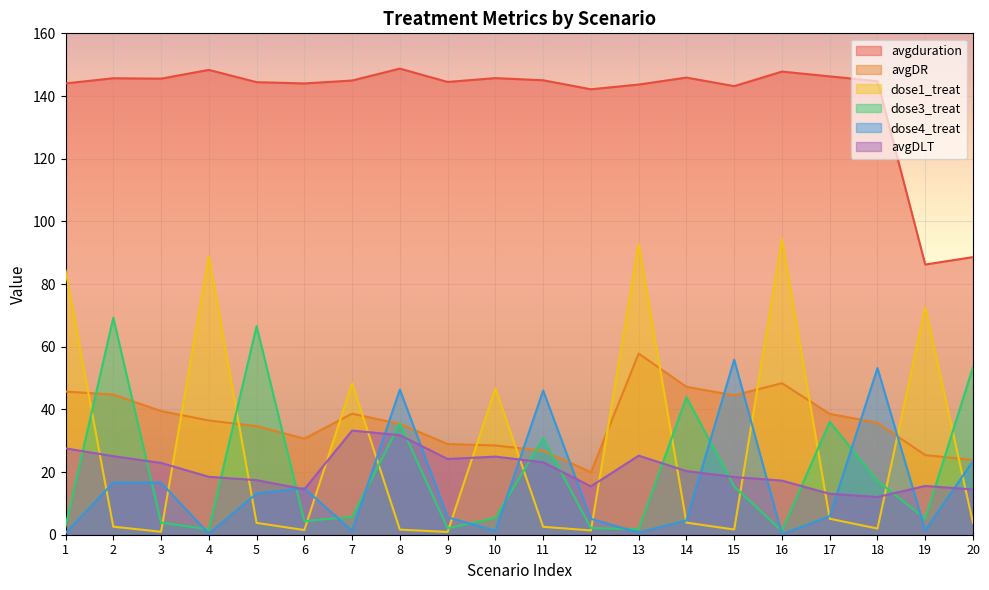

At which category is the sum across all series the highest?

13